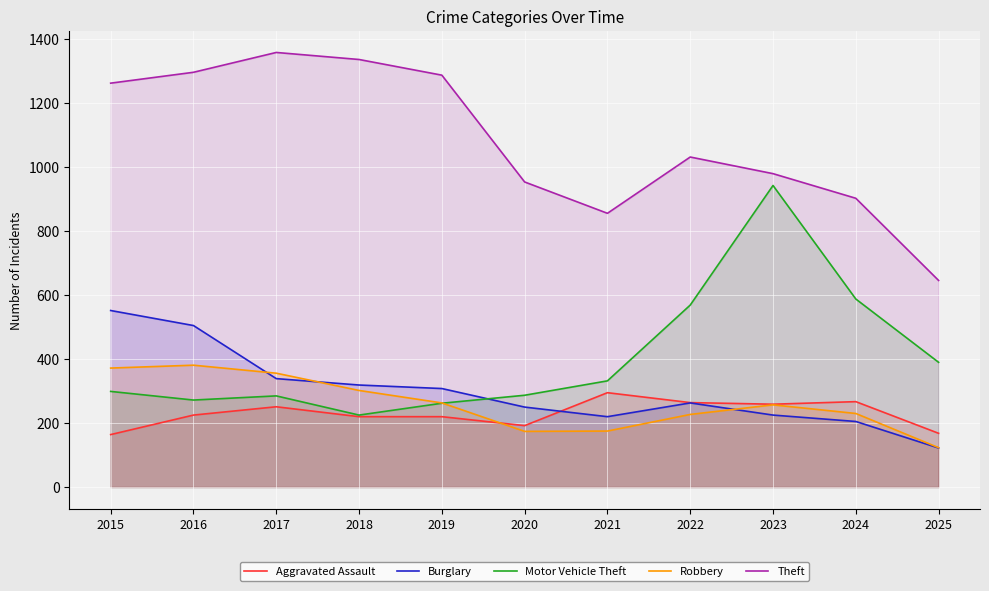

How many values in the Aggravated Assault series exceed 225?

5